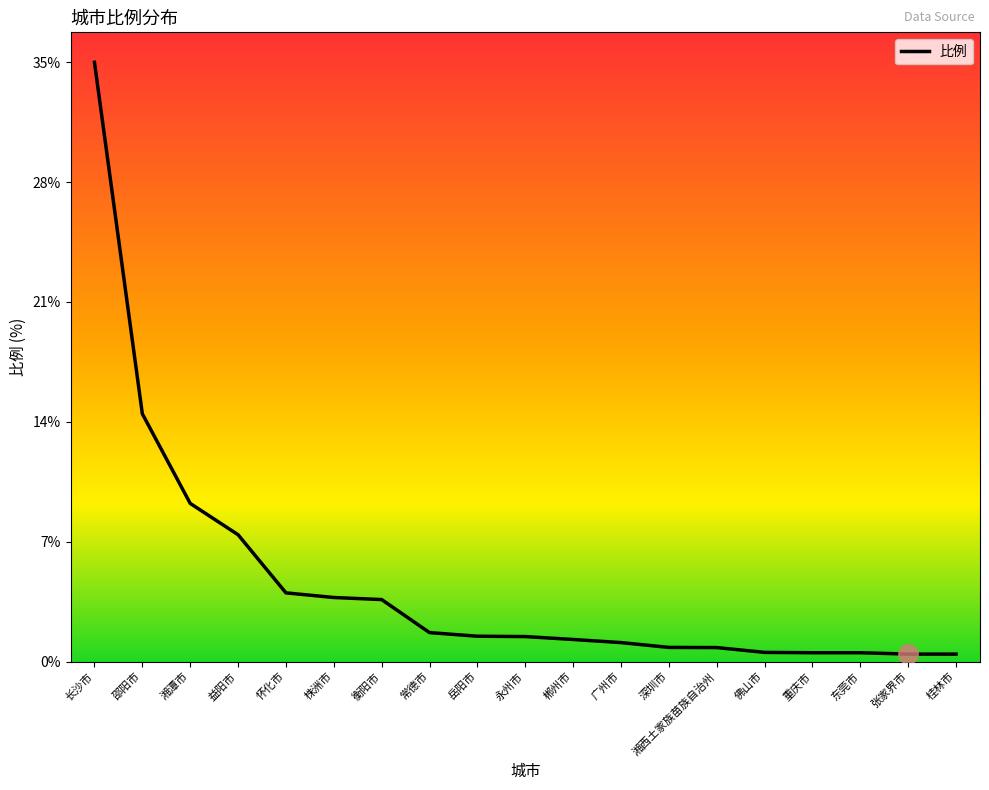

Between 株洲市 and 永州市, which is larger?

株洲市